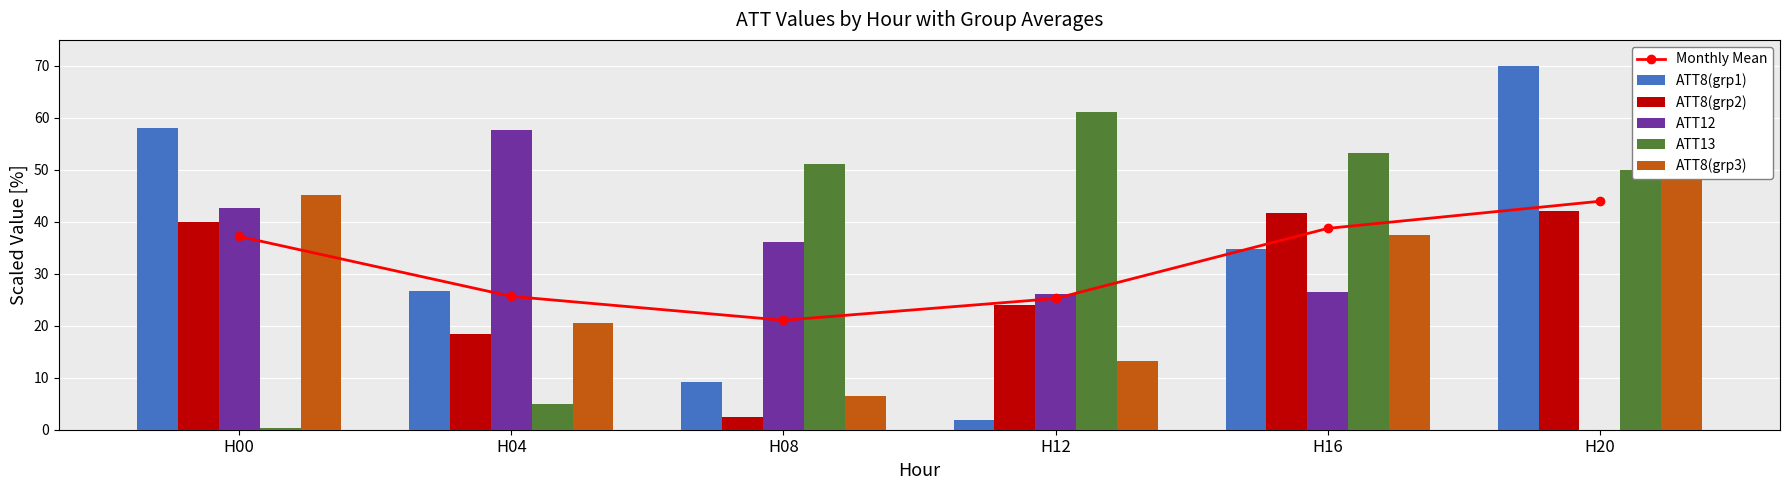

At which label does ATT8(grp1) reach its peak?

H20